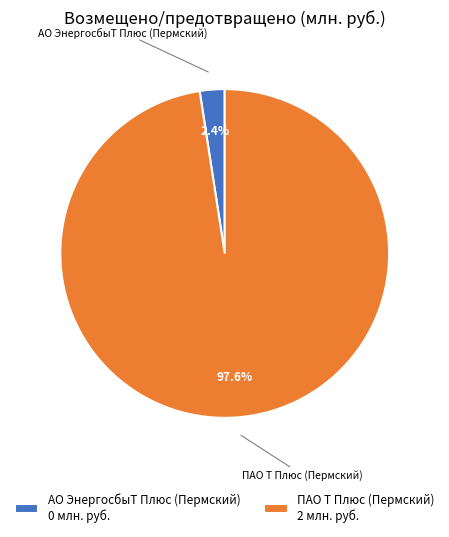

Count the number of slices in the pie.

2